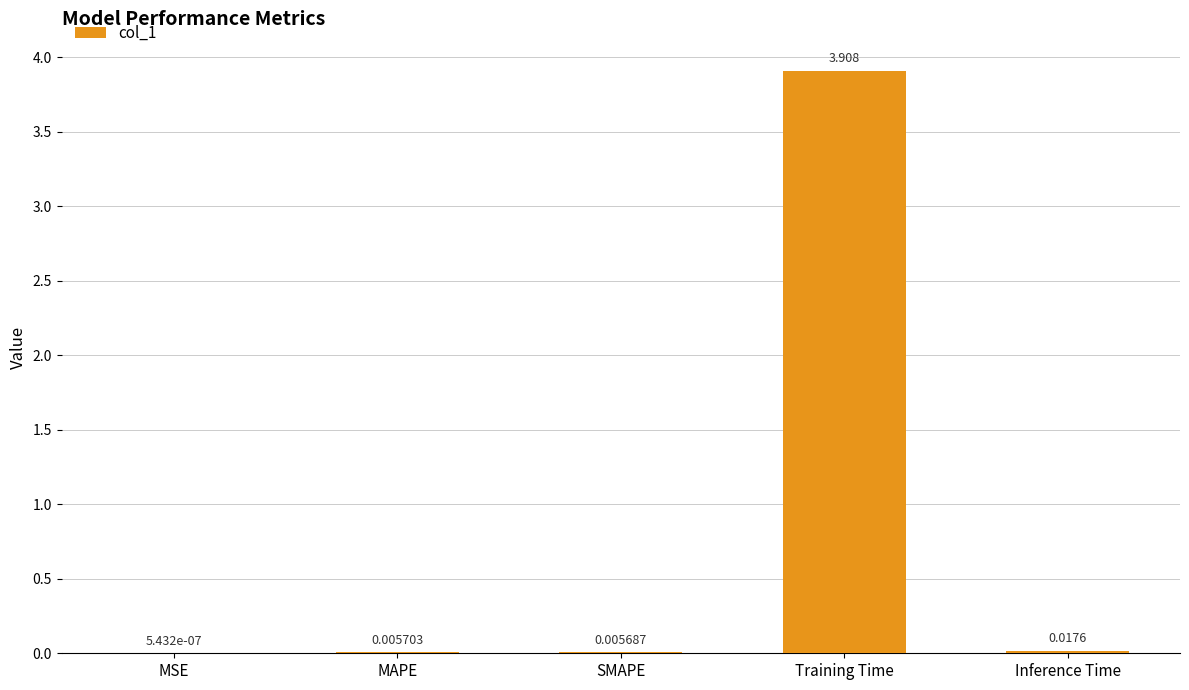

Which category has the highest value across all series?

Training Time